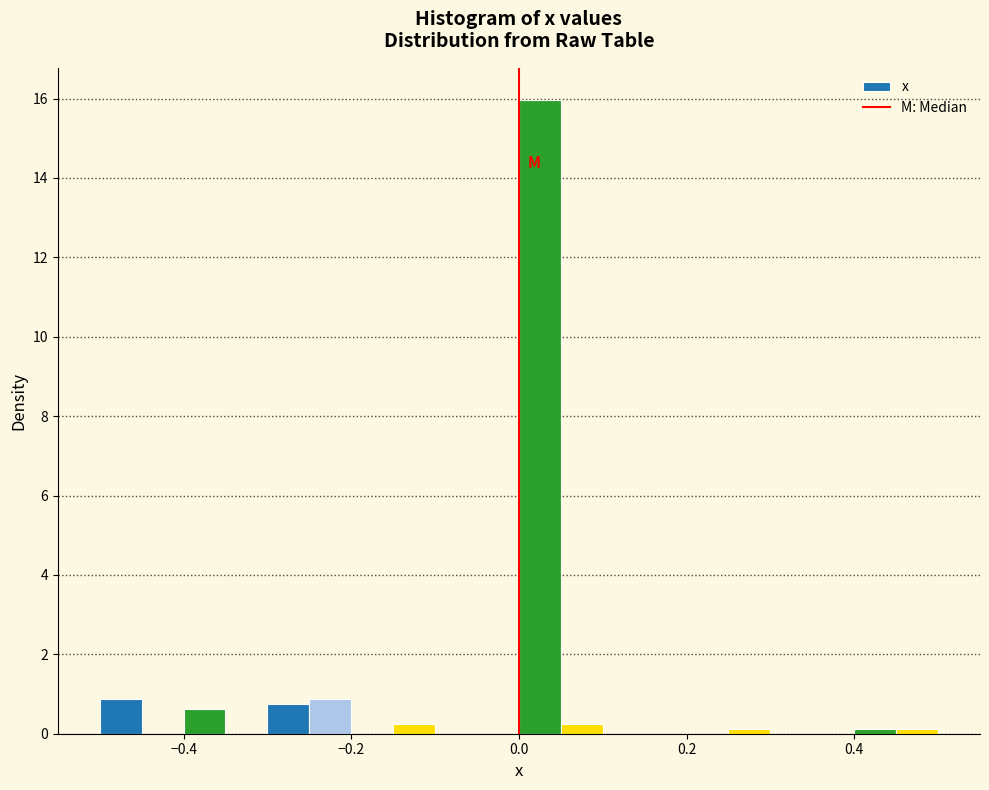

Read against the x-axis, roughly where is the centre of the tallest bar?

0.02